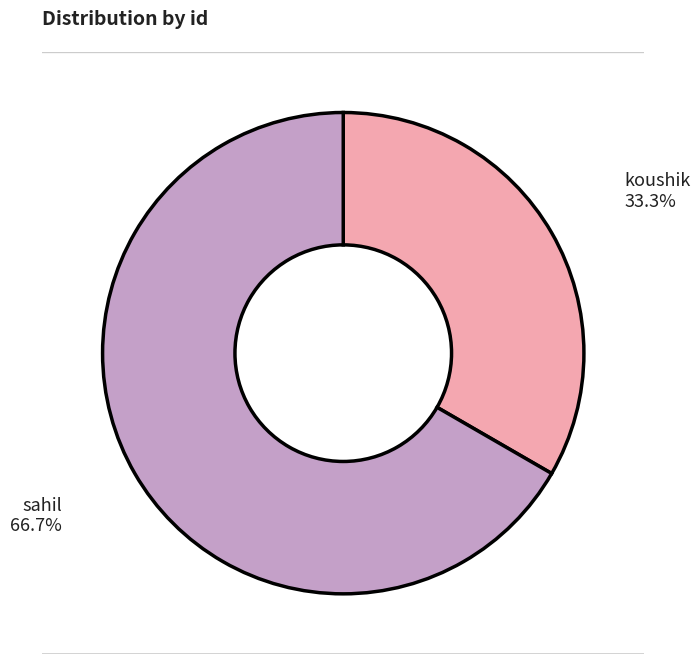

Which category has the smallest portion of the pie?

koushik